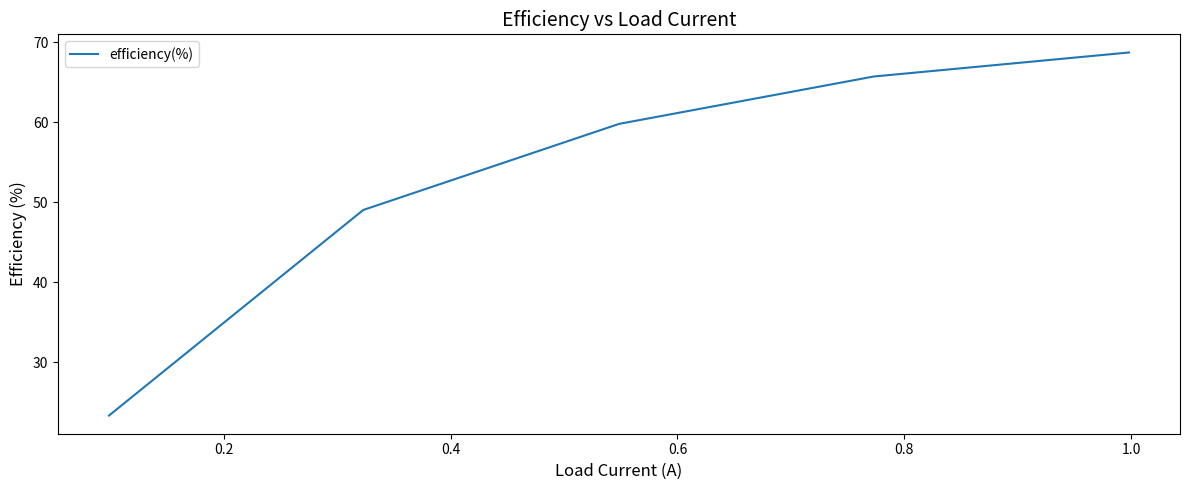

True or false: there are more than 2 points higher than both neighbors.

False